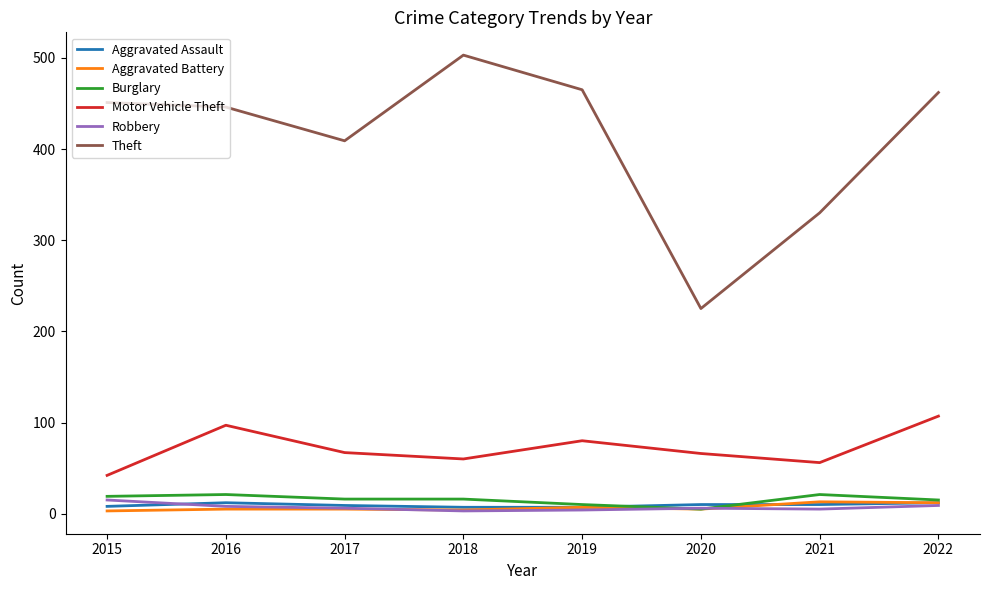

True or false: Robbery and Theft cross at least once.

False